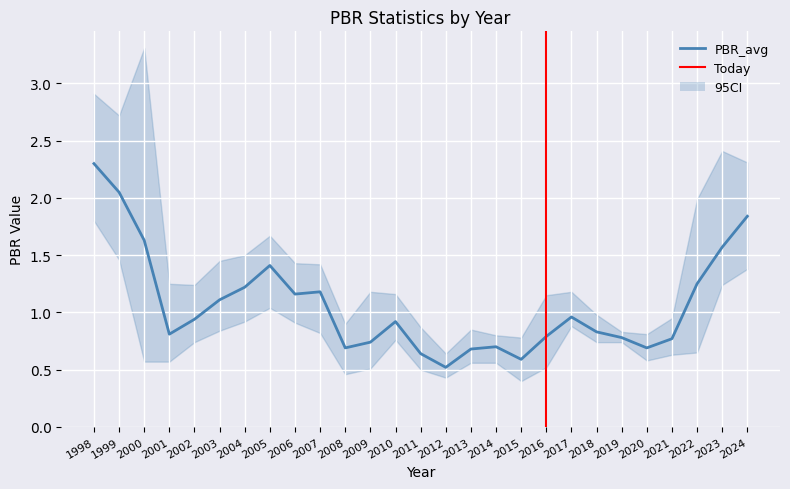

What is the difference between the second highest and second lowest values in the PBR_high series?

2.1